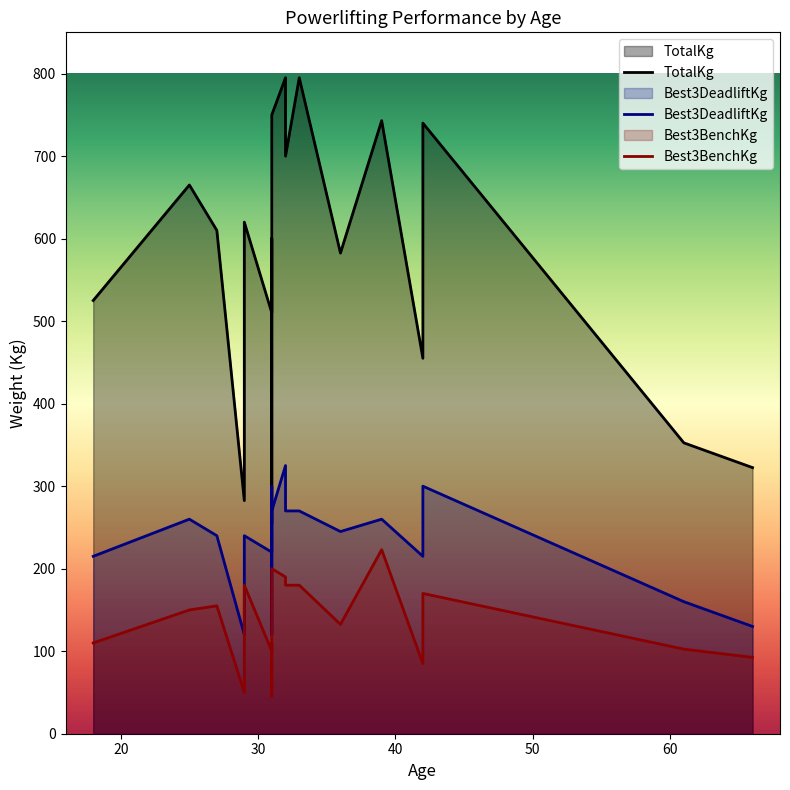

Which series has the largest total across all categories?

TotalKg